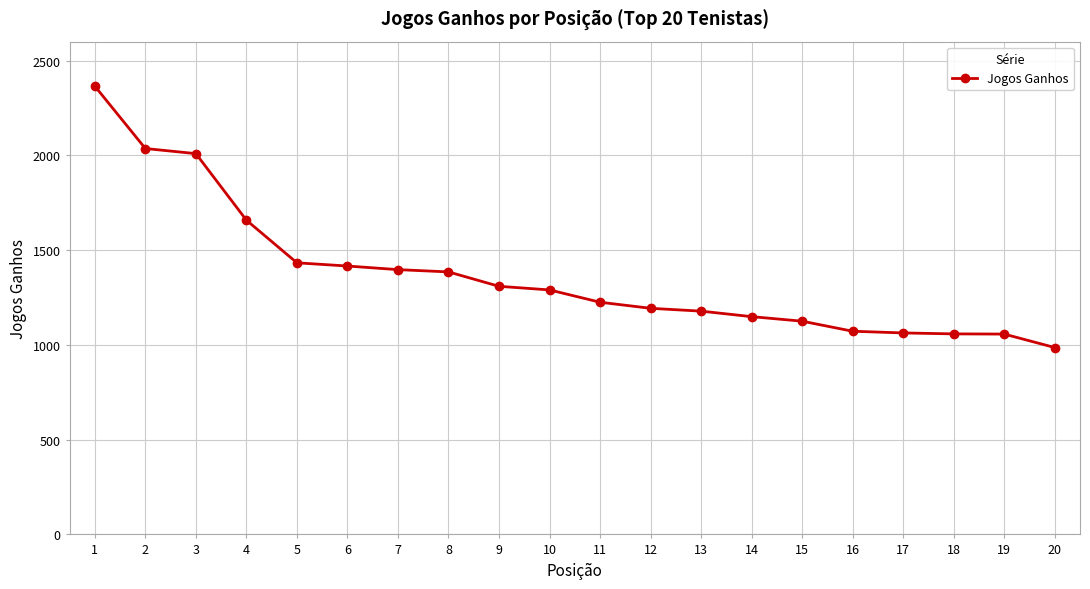

Which label corresponds to the largest value in the chart?

1